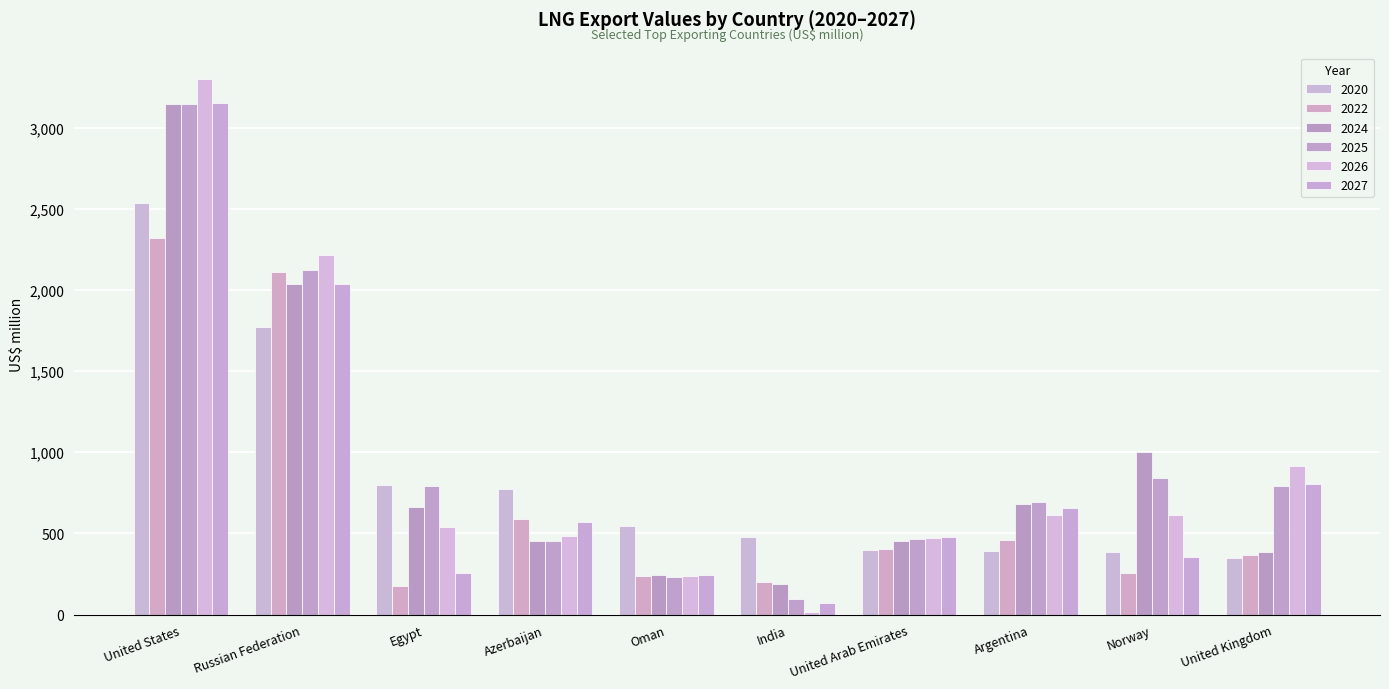

What is the difference between the highest and lowest values at Oman?

313.6